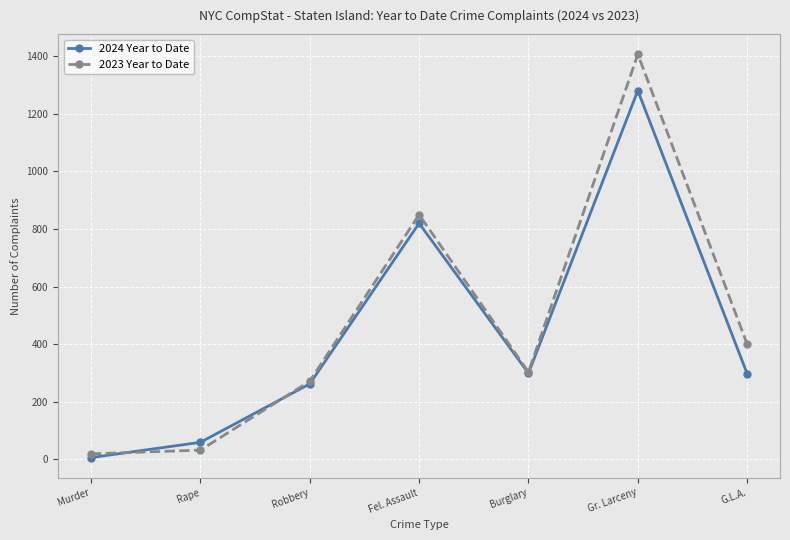

At which label does 2023 Year to Date first exceed 303?

Fel. Assault